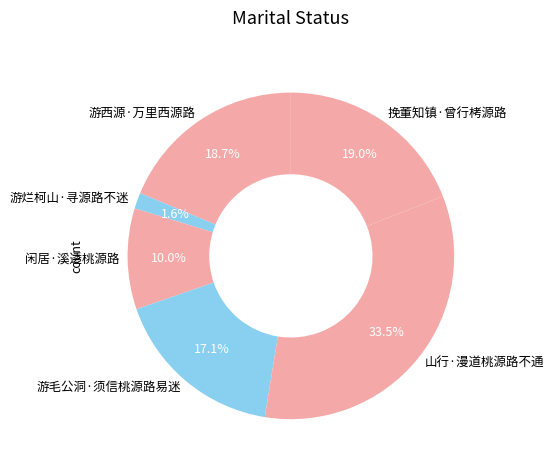

To the nearest percent, what is the difference between the 挽董知镇·曾行栲源路 and 游烂柯山·寻源路不迷 slice percentages?

17%